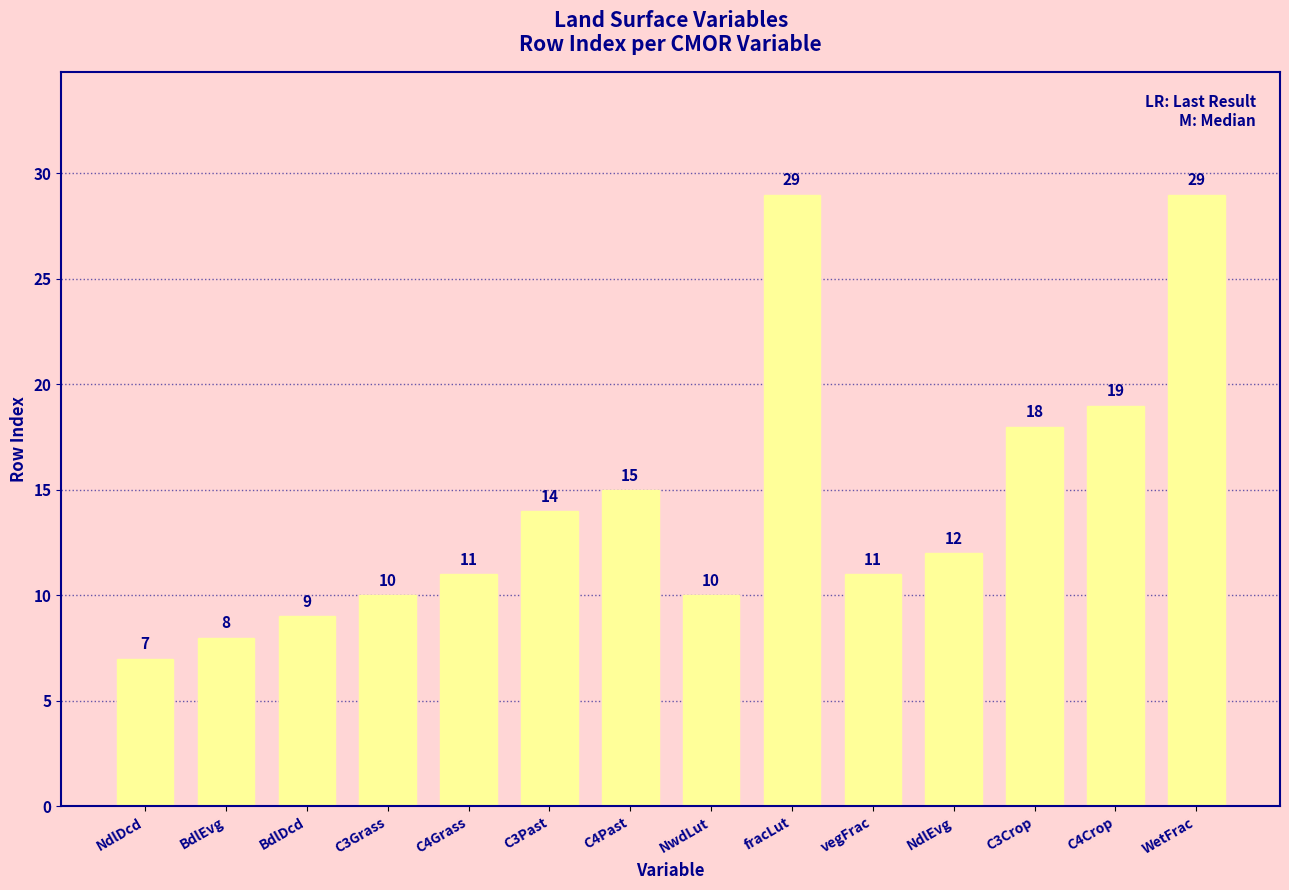

The chart shows a value of 19 at C4Crop. True or false?

True